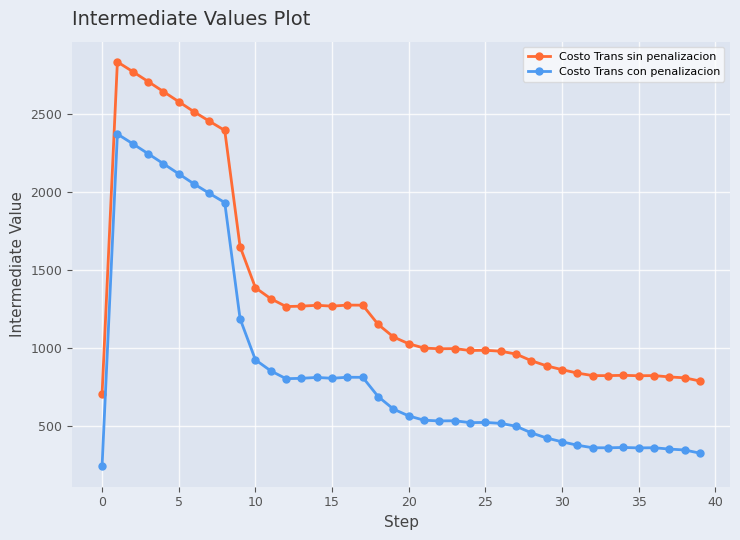

What is the value of the Costo Trans con penalizacion point at the 27th from the left?

514.2